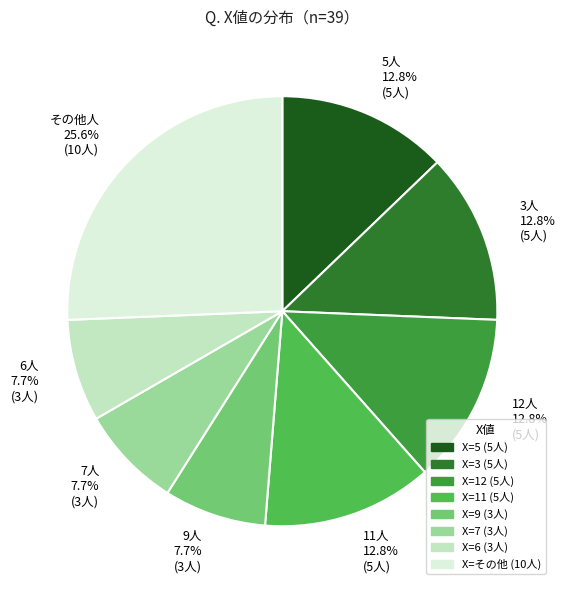

To the nearest percent, what is the average slice percentage?

12%